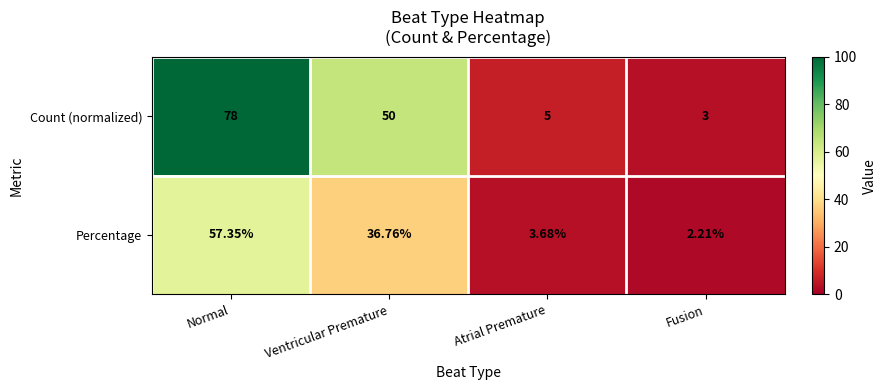

Count the number of data series in this chart.

2